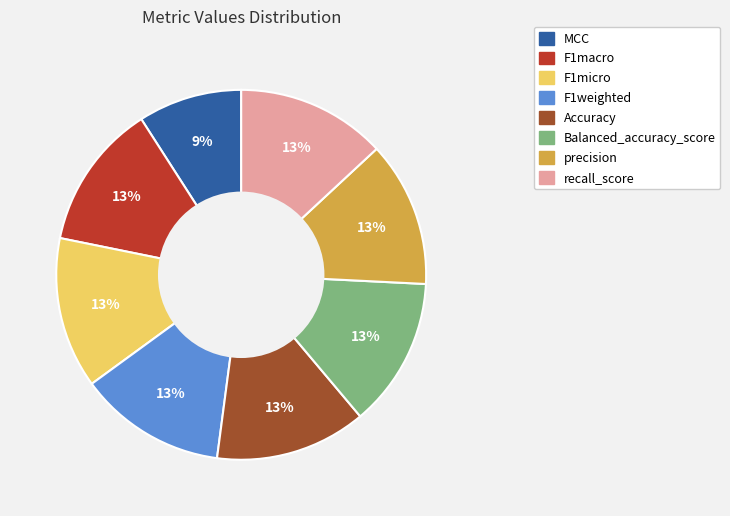

Which slice is the smallest?

MCC